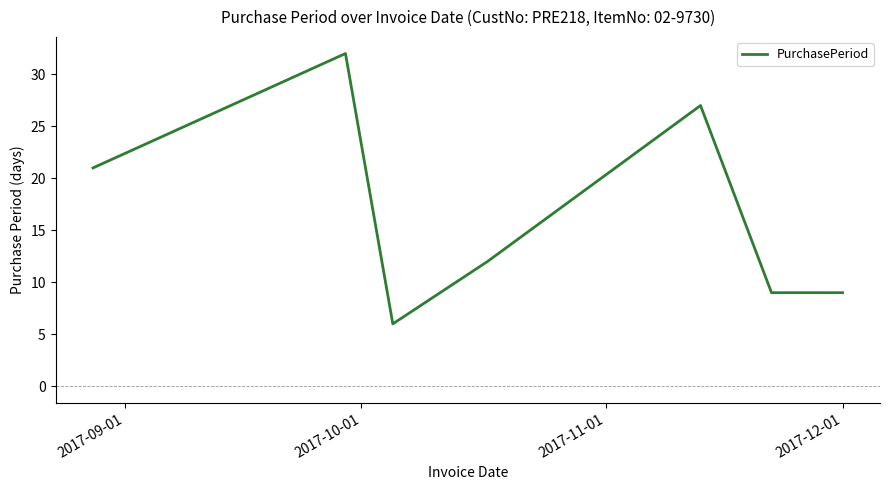

True or false: the data has more than 0 interior local peaks.

True